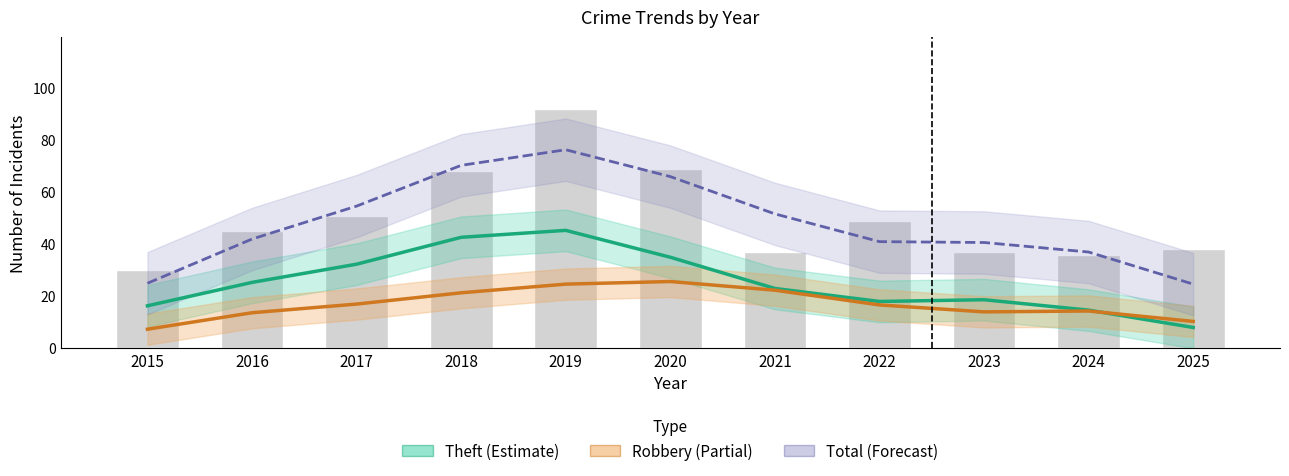

Which category has the highest value in the Robbery (Partial) series?

2020